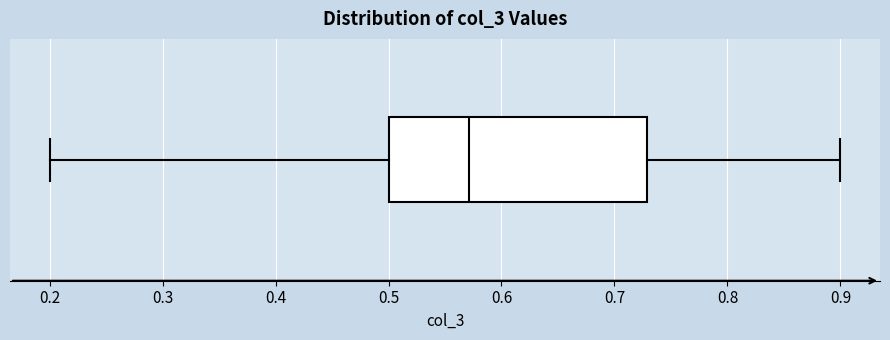

Read this box plot against the x-axis: the position of the median line, the range covered by the box, and the ends of both whiskers. The values are not printed on the chart, so give them approximately, as read against the axis.

median 0.57, box 0.50 to 0.73, whiskers 0.20 to 0.90